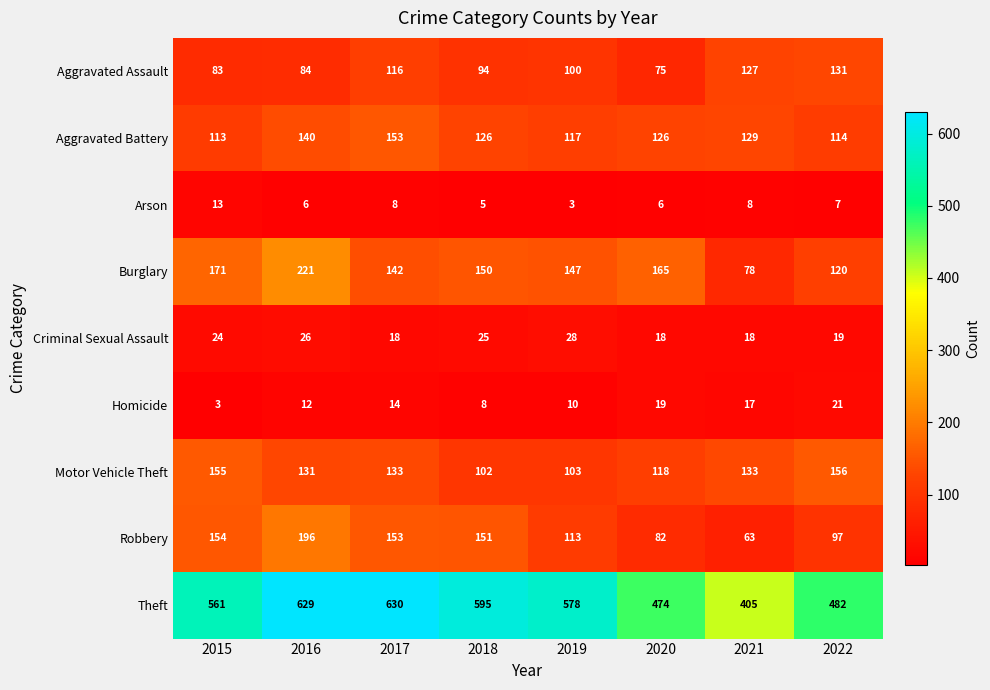

What is the smallest value displayed?

3